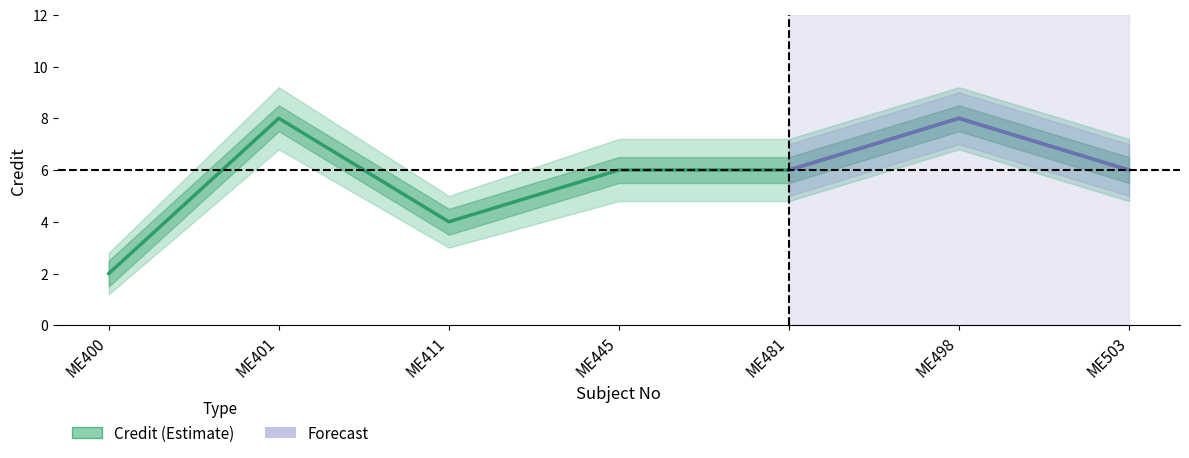

What is the difference between the maximum and minimum values?

6